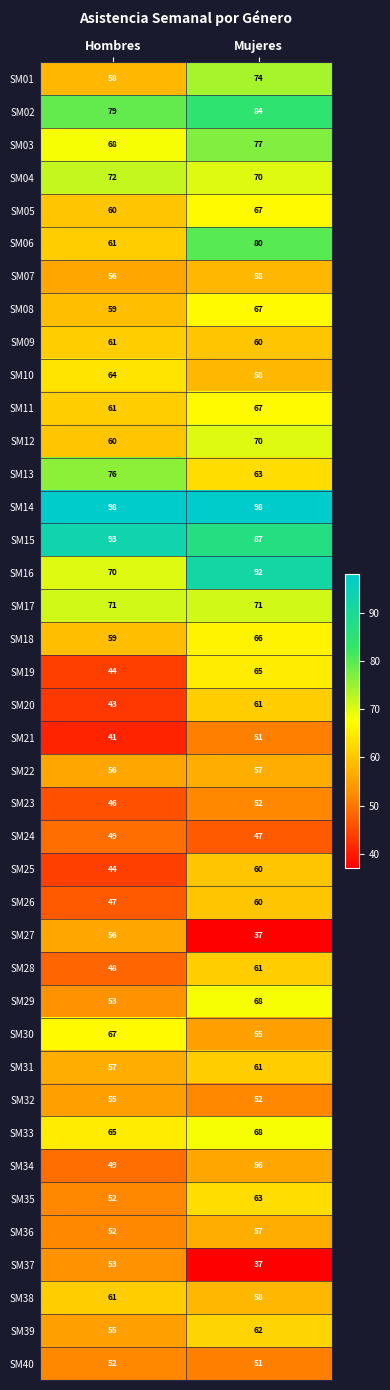

What is the spread (max minus min) of values at Hombres?

57